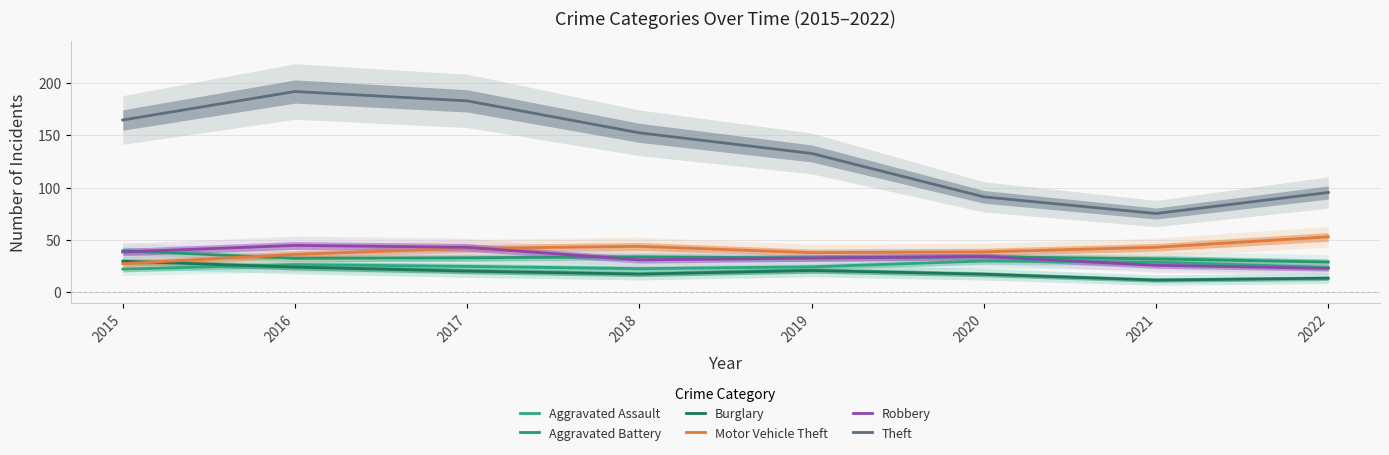

True or false: Burglary and Aggravated Battery cross at least once.

False